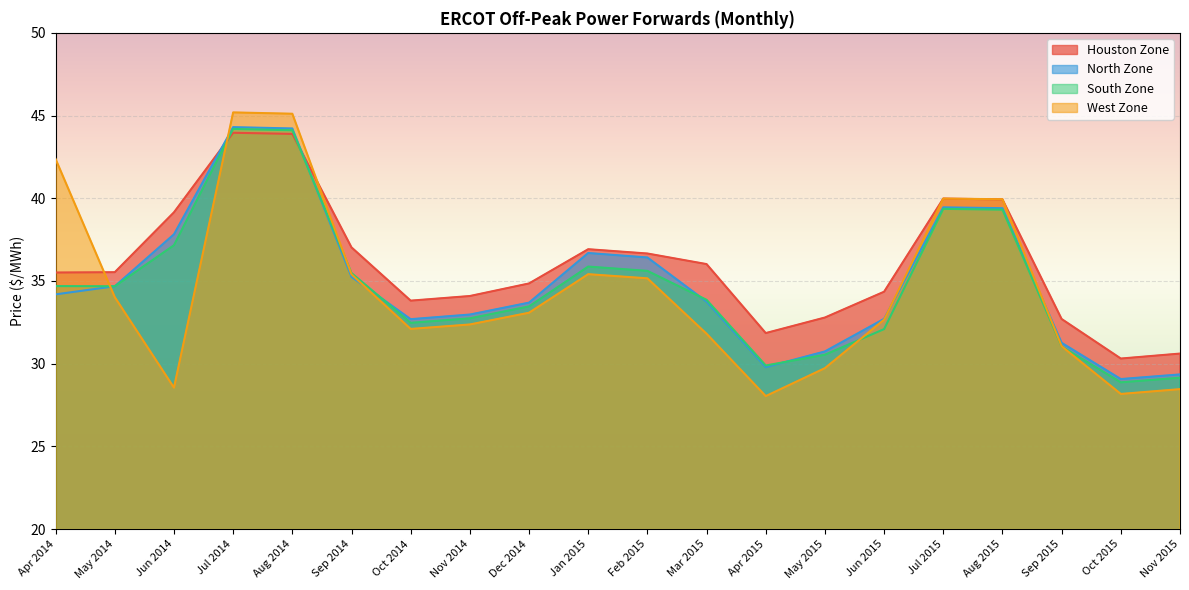

True or false: Houston Zone has a value of 48.1 at Sep 2015.

False